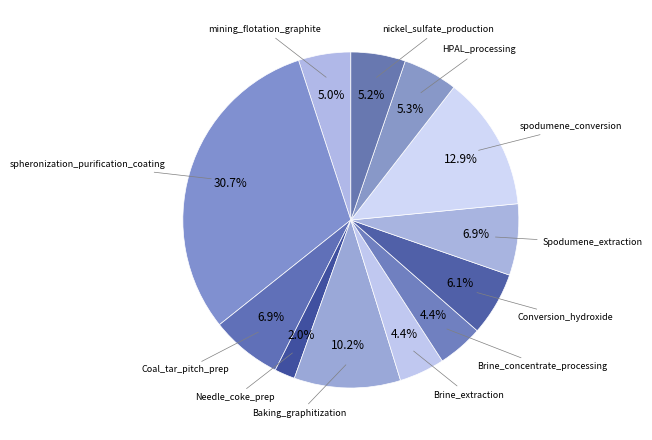

Which has a higher value, Brine_extraction or Coal_tar_pitch_prep?

Coal_tar_pitch_prep